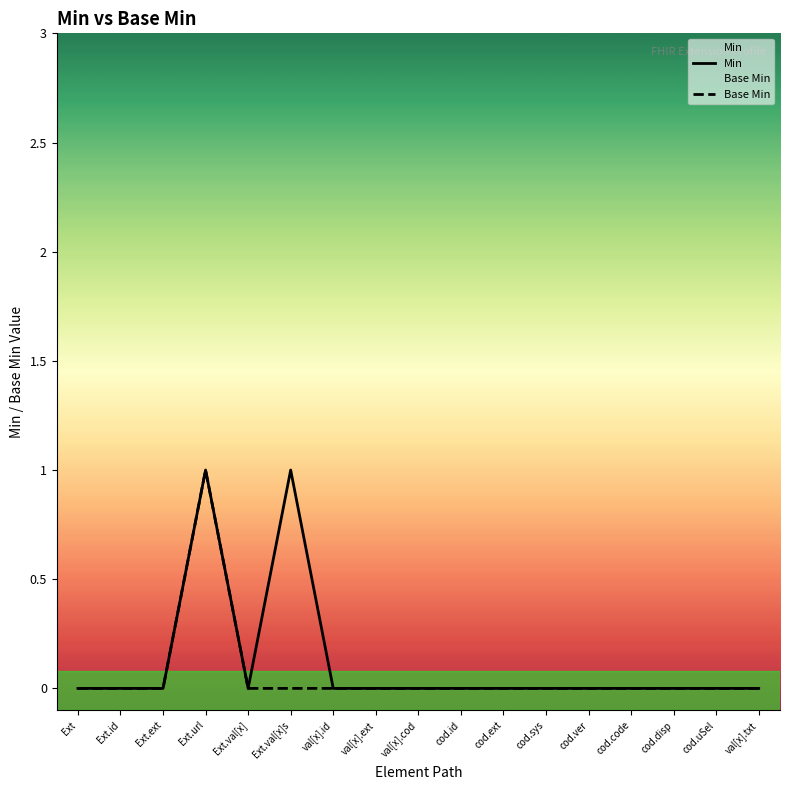

Which has a higher value, Ext.val[x]s or cod.disp?

Ext.val[x]s